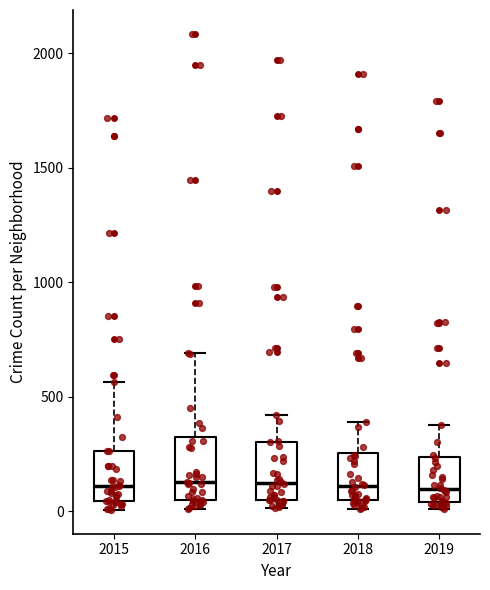

Reading left to right, read every box against the y-axis: the position of its median line, the range the box covers, and the ends of its whiskers. The values are not printed on the chart, so give them approximately, as read against the axis.

2015: median 100, box 50 to 250, whiskers 0 to 550
2016: median 150, box 50 to 300, whiskers 0 to 700
2017: median 100, box 50 to 300, whiskers 0 to 400
2018: median 100, box 50 to 250, whiskers 0 to 400
2019: median 100, box 50 to 250, whiskers 0 to 400